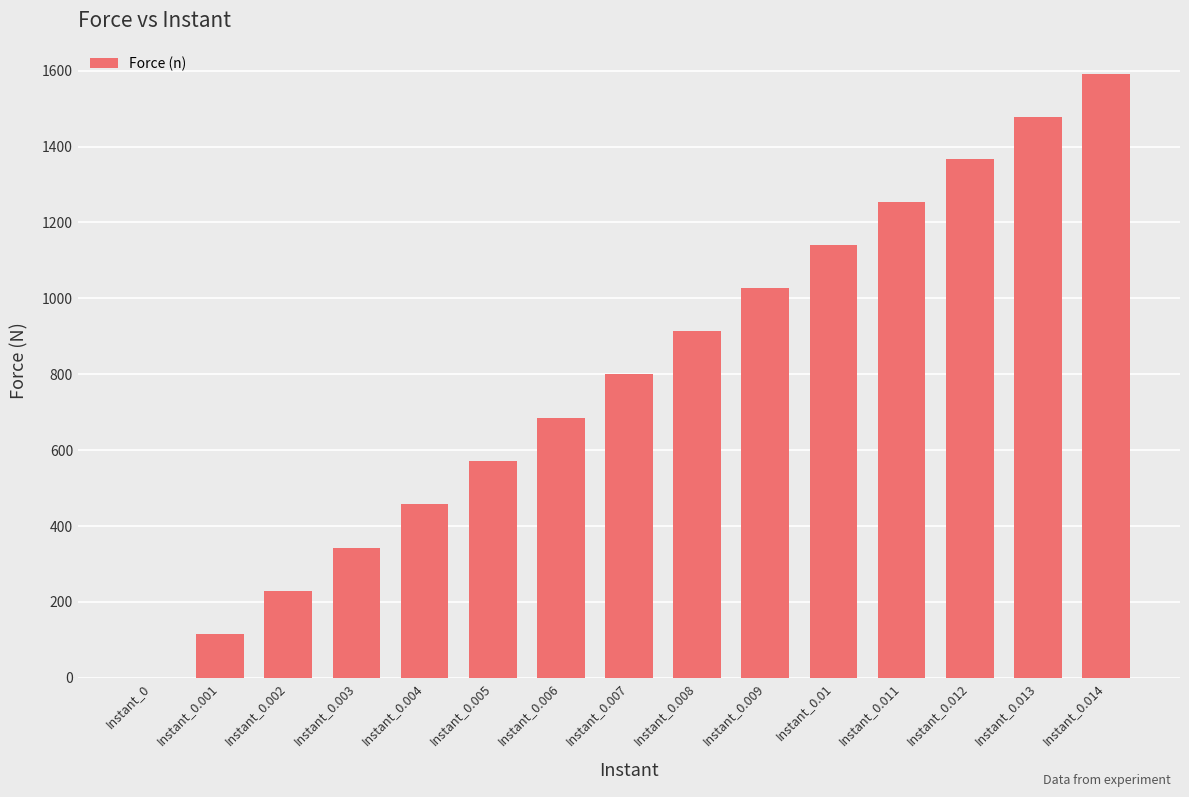

Are the bars horizontal?

No